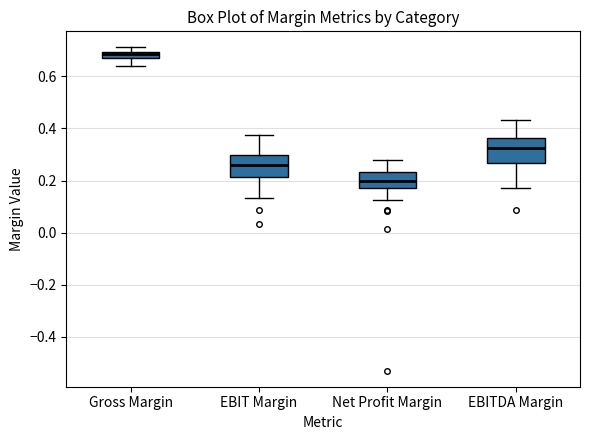

Where is the lower edge of the box for EBIT Margin on the y-axis? The values are not printed on the chart, so give them approximately, as read against the axis.

0.22